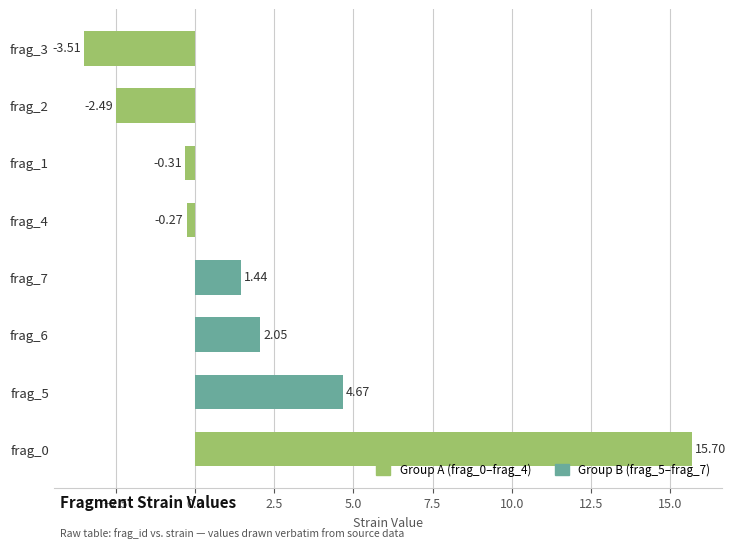

Which label corresponds to the smallest value in the chart?

frag_3